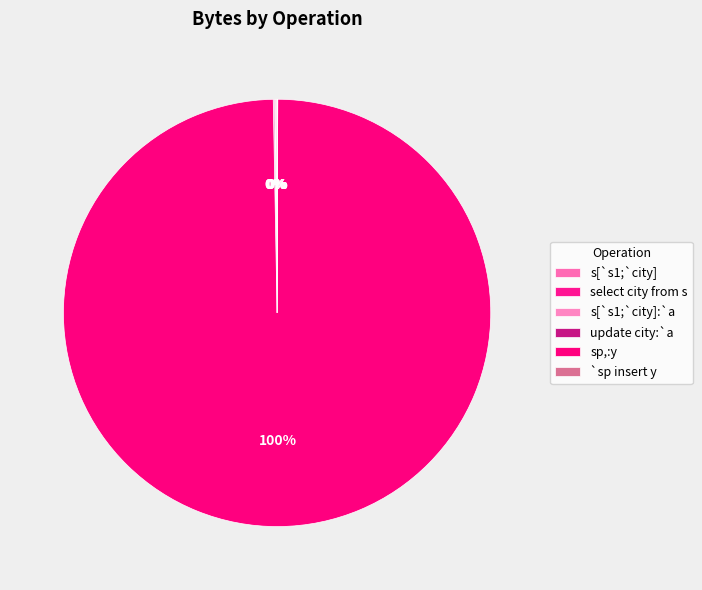

What percentage do sp,:y and s[`s1;`city] together represent?

99.7%